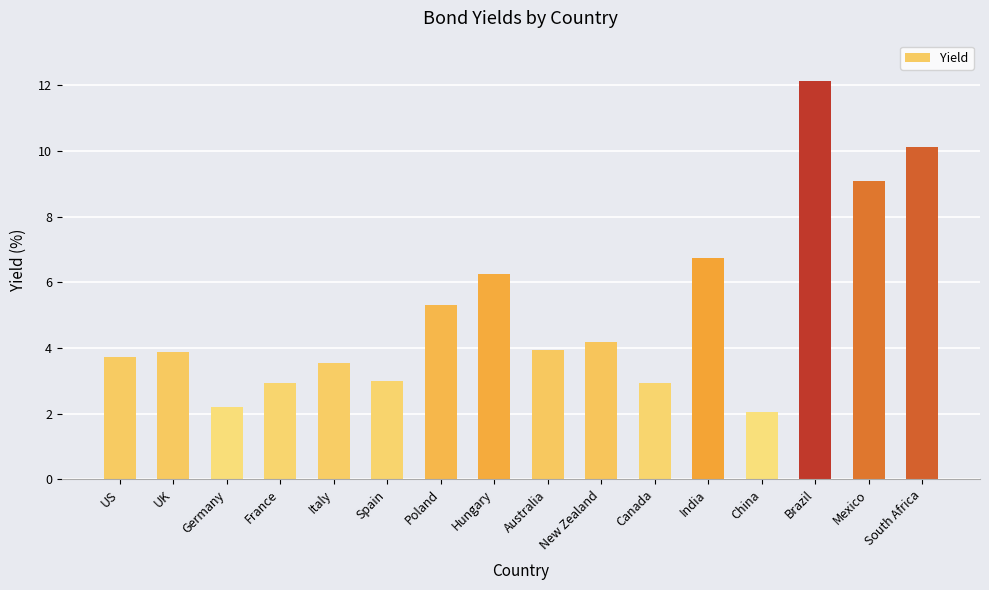

Is it true that the value at South Africa is 10.1?

True